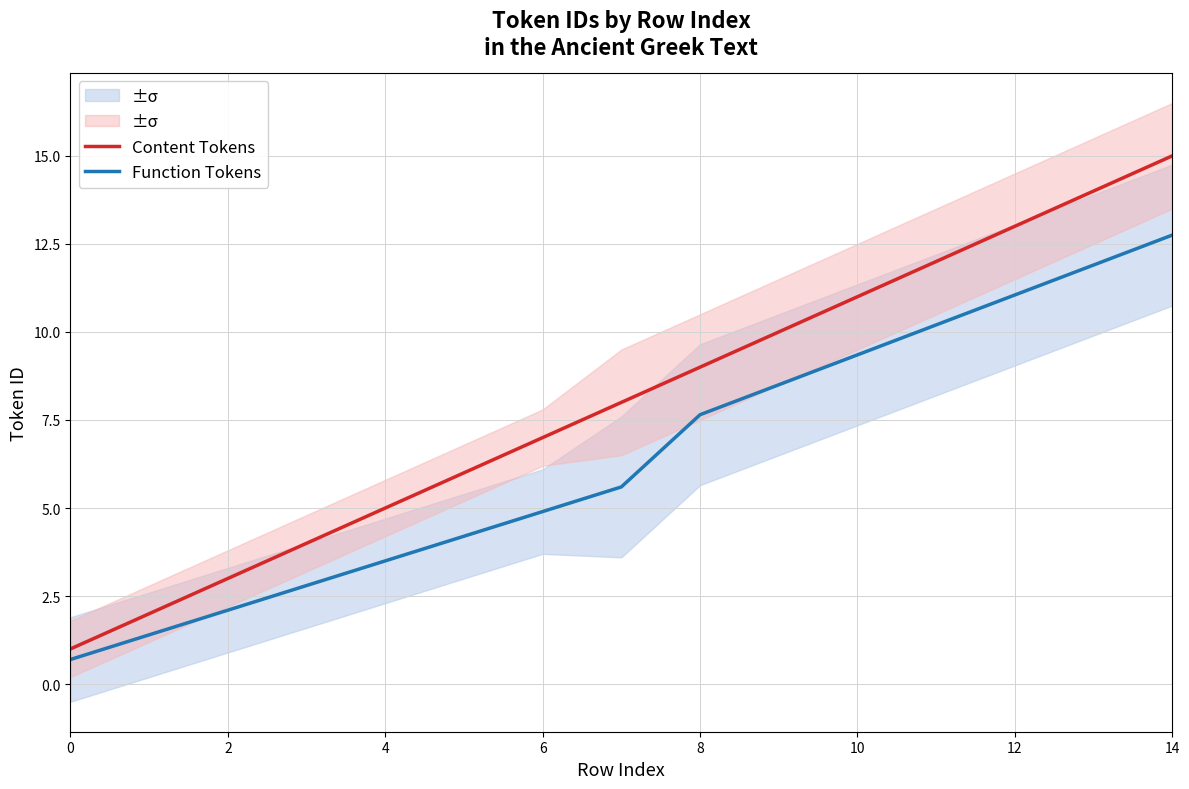

How many lines are shown in the chart?

2